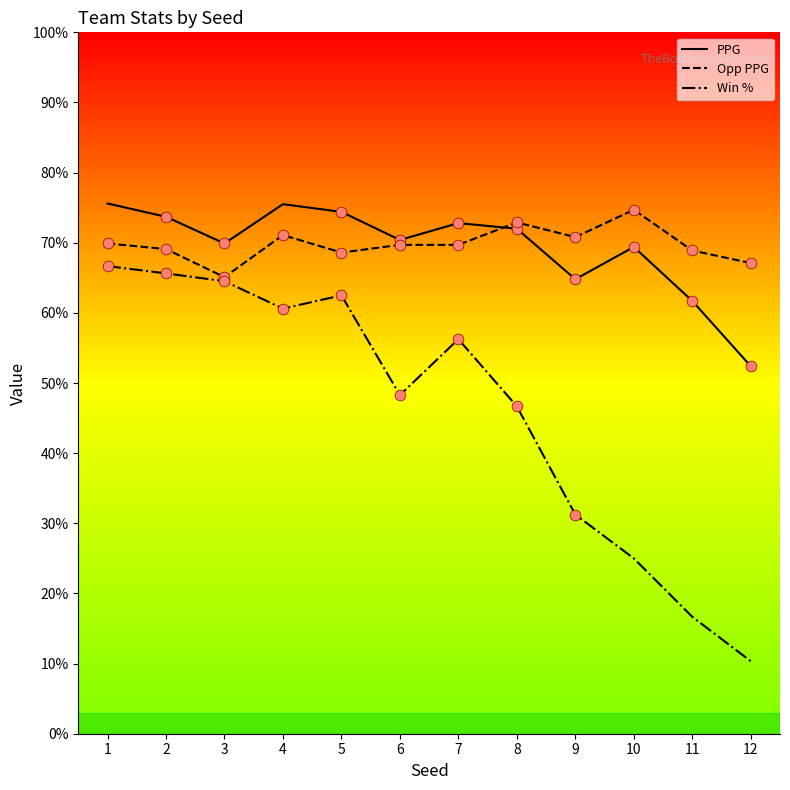

Is the value of Win % at 7 greater than the value of Opp PPG at 2?

No